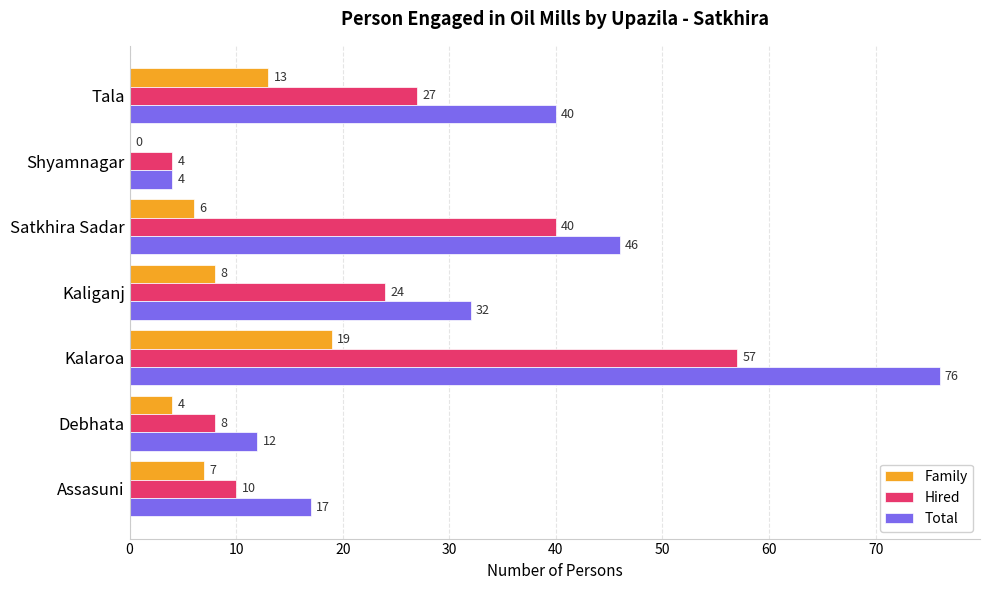

At which category is the sum across all series the highest?

Kalaroa